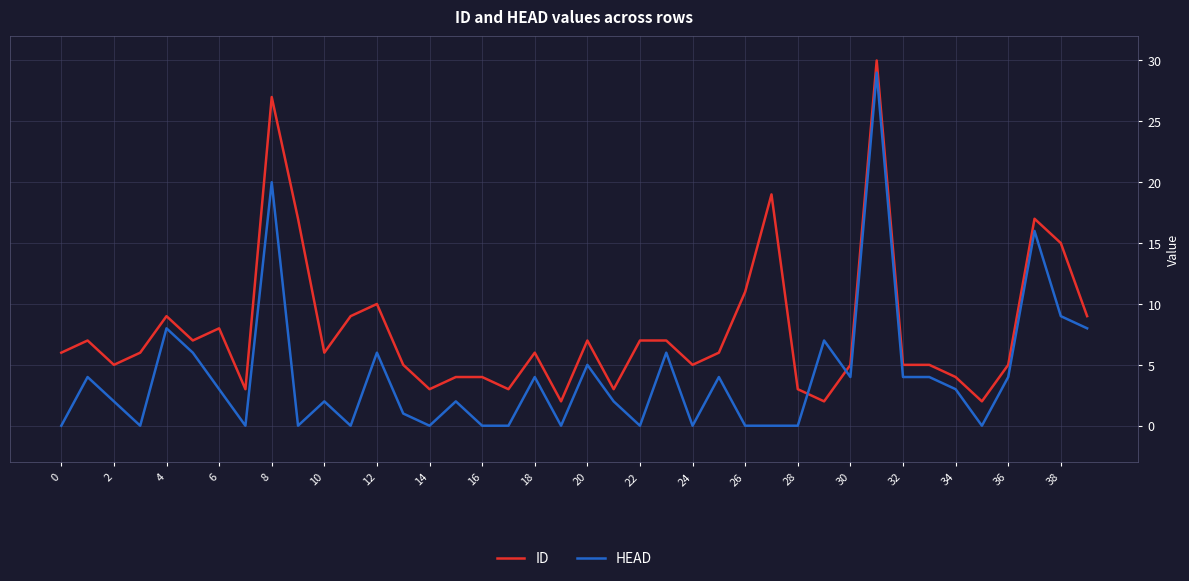

What is the greatest value displayed?

30